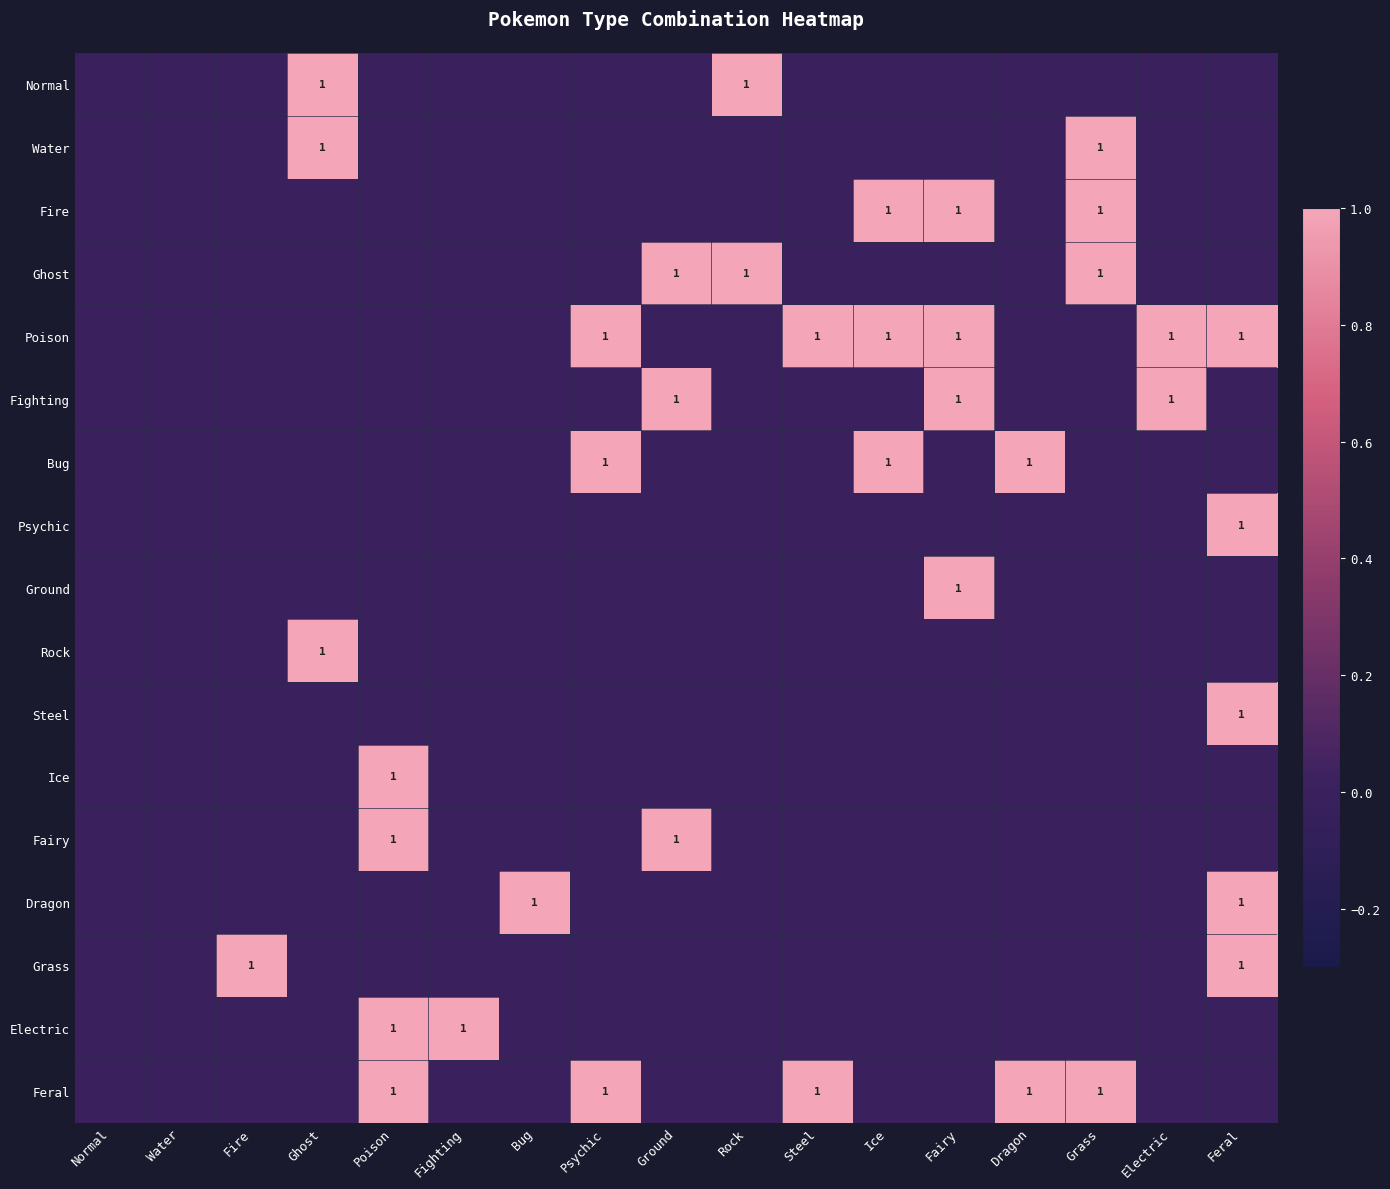

True or false: Feral has a value of 1 at Dragon.

True